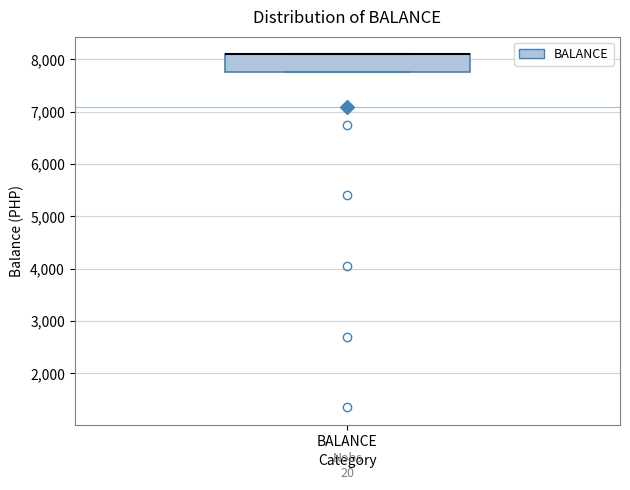

Where is the upper edge of the box for BALANCE on the y-axis? The values are not printed on the chart, so give them approximately, as read against the axis.

8100